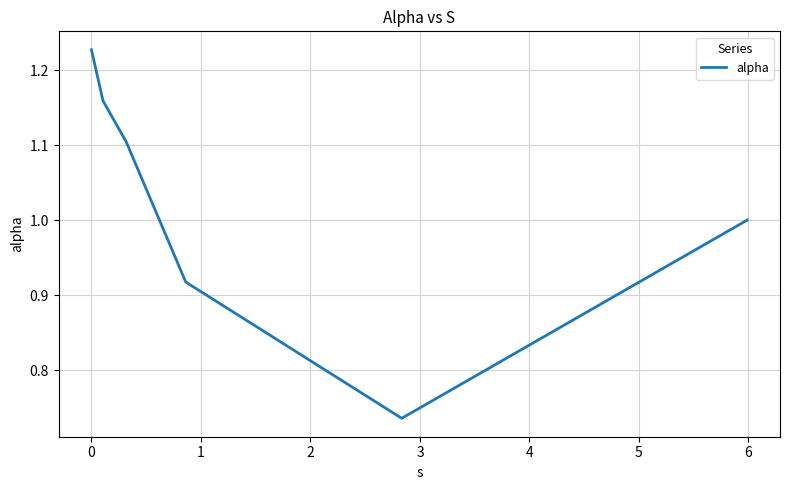

What is the sum of all values?

6.1